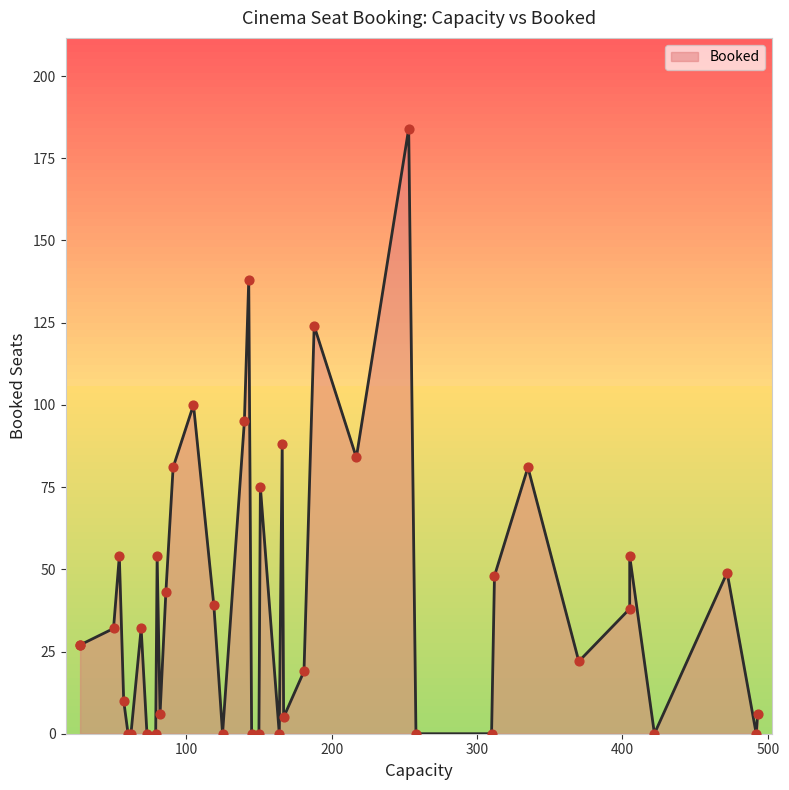

Between 21 and 32, which is larger?

32